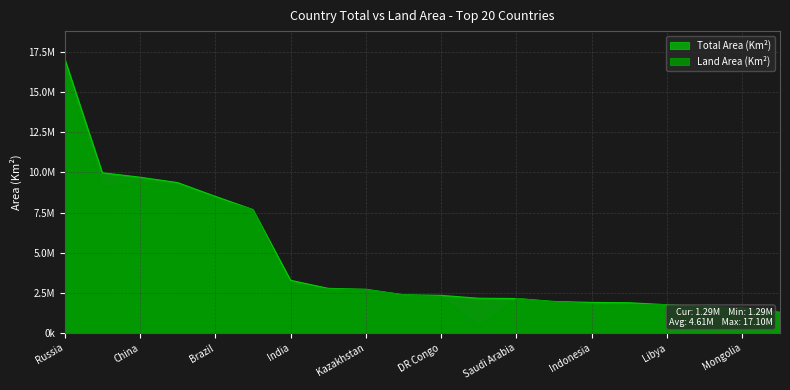

Rank the series by their maximum value, from lowest to highest.

Land Area (Km²), Total Area (Km²)